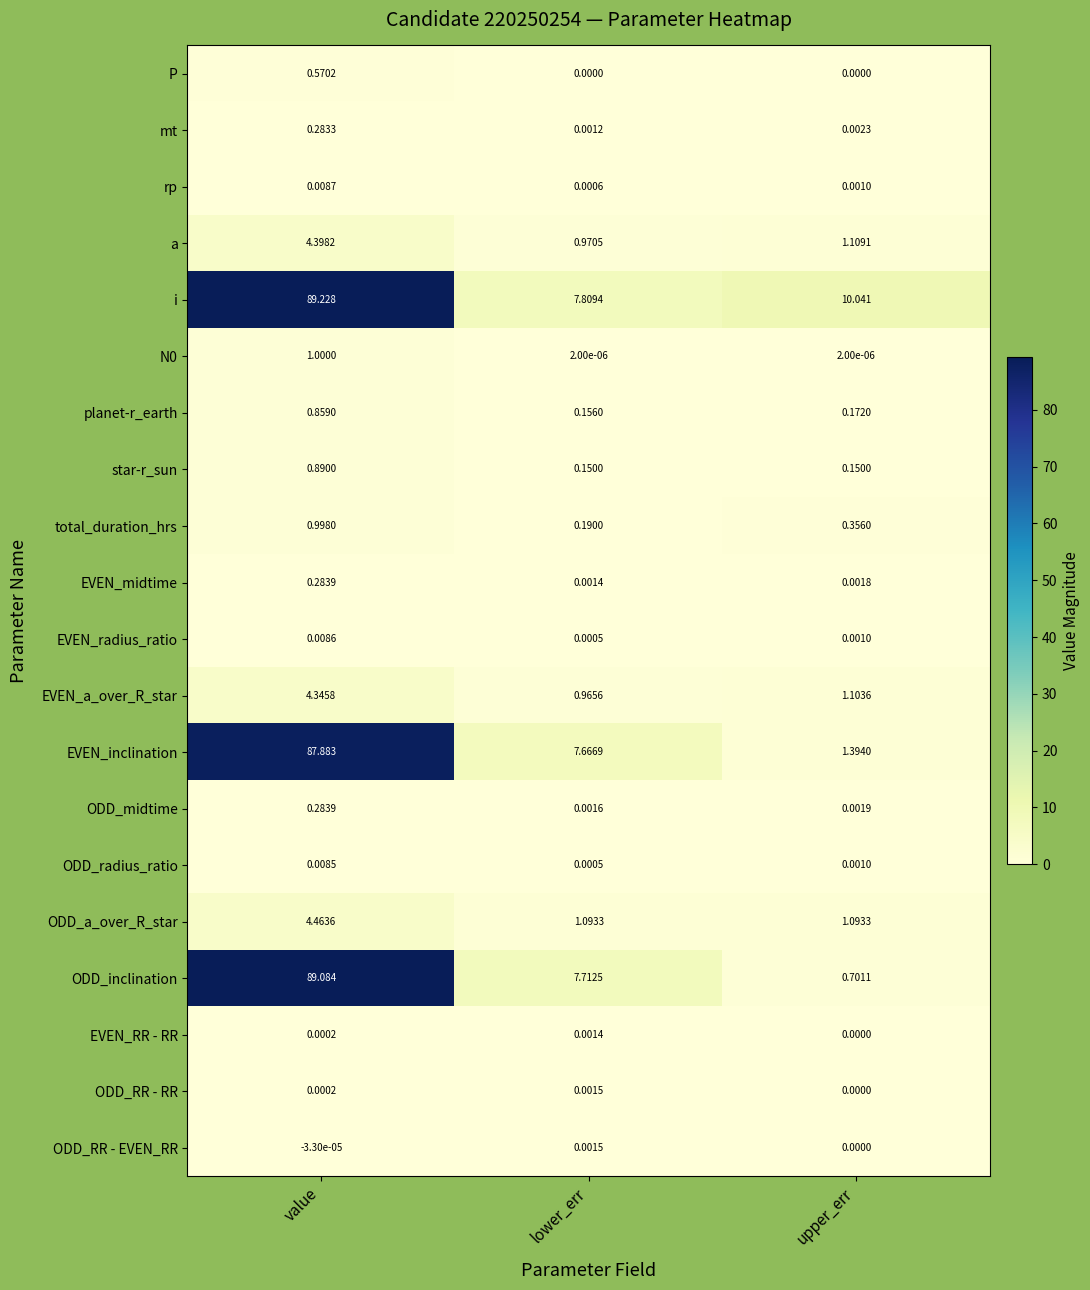

At how many categories does at least one series exceed 42?

1